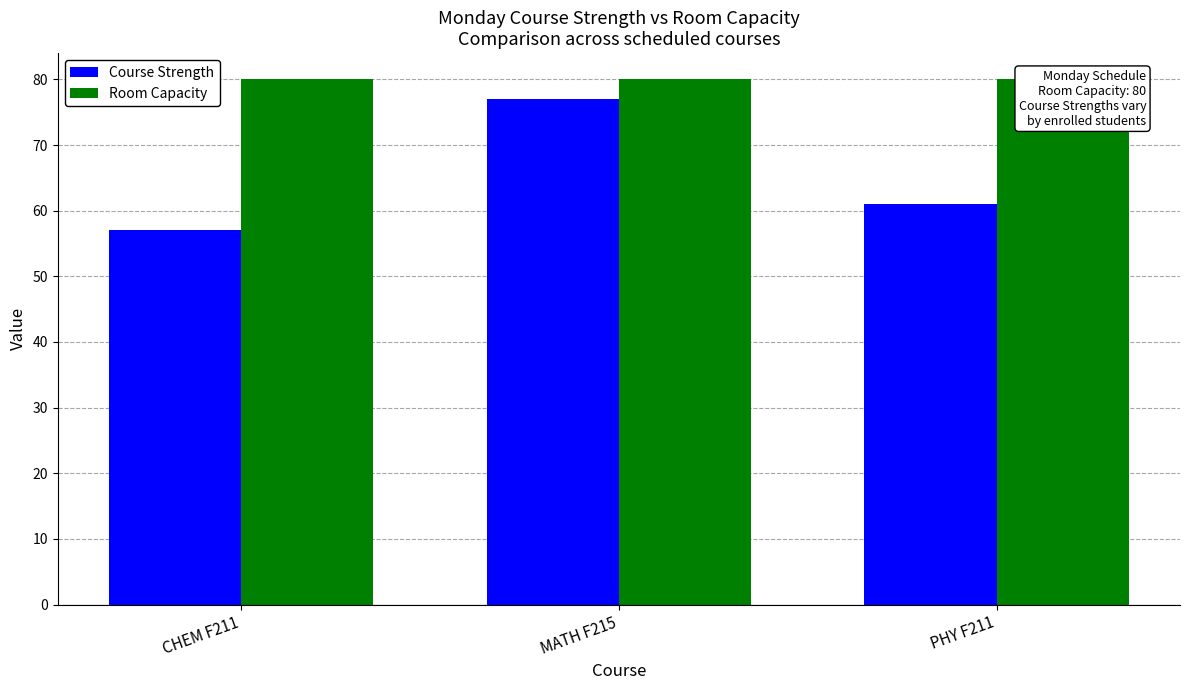

How many data points does each series have?

3